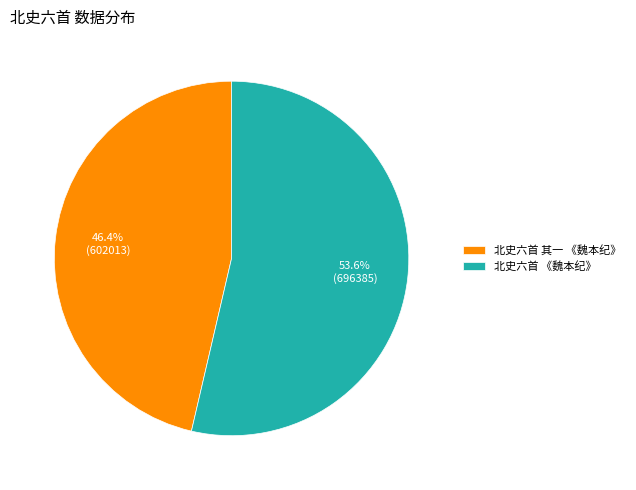

Does any single category account for the majority?

Yes